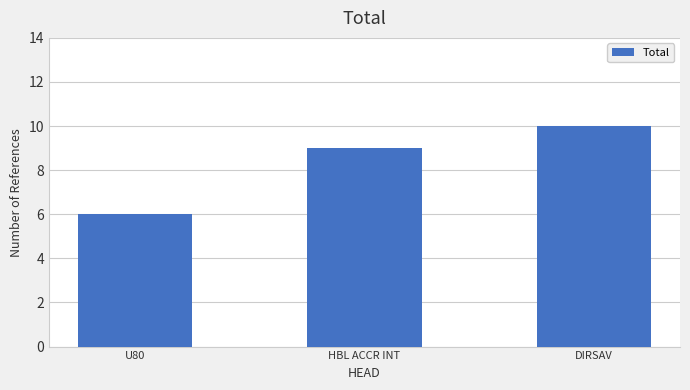

What is the approximate value at DIRSAV?

10